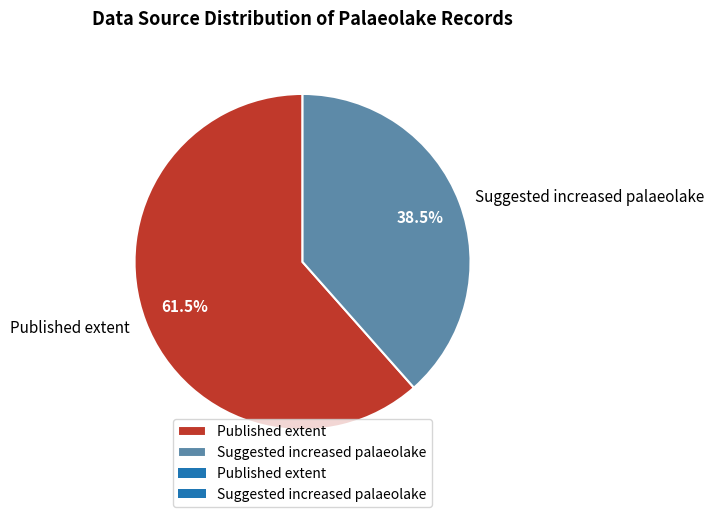

Count the number of slices in the pie.

2